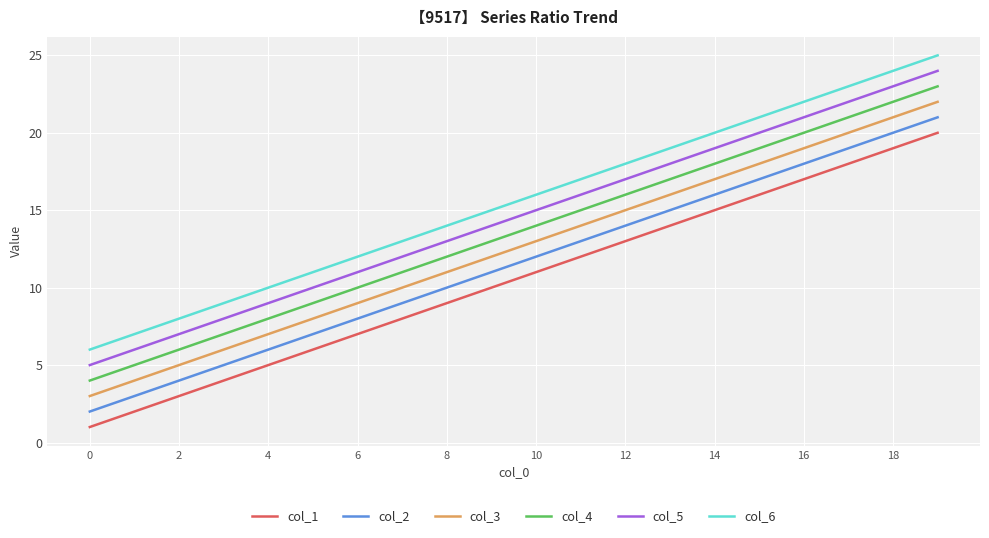

True or false: col_2 and col_6 cross at least once.

False